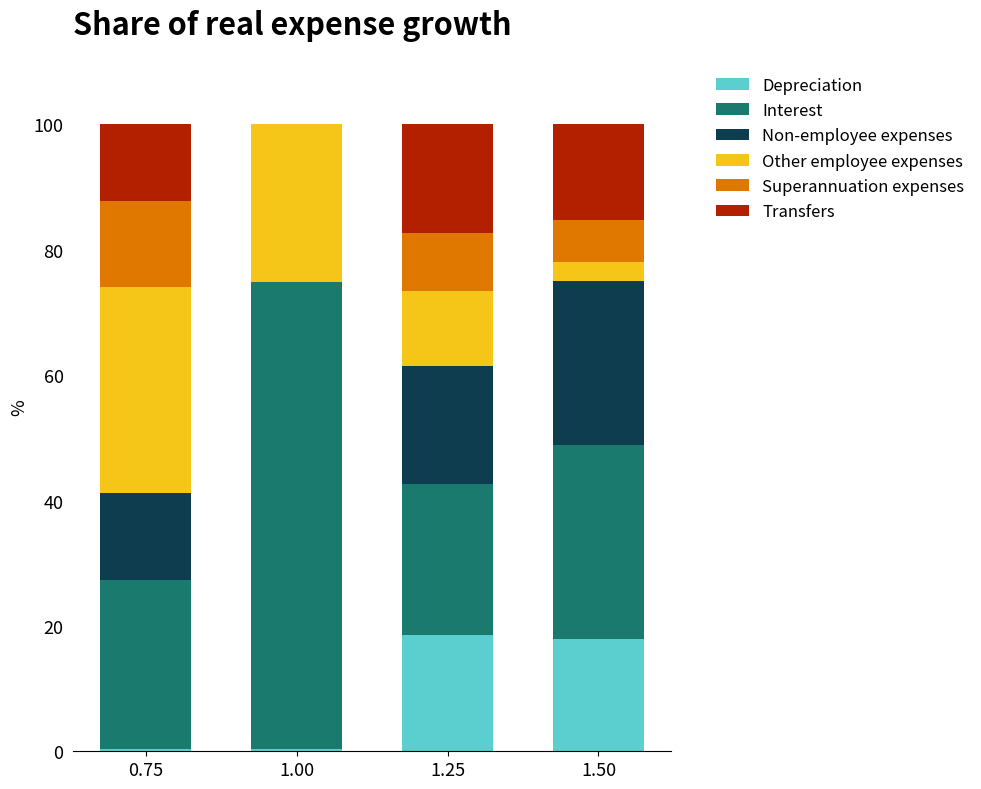

What is the total value across all series at 1.50?

100.0